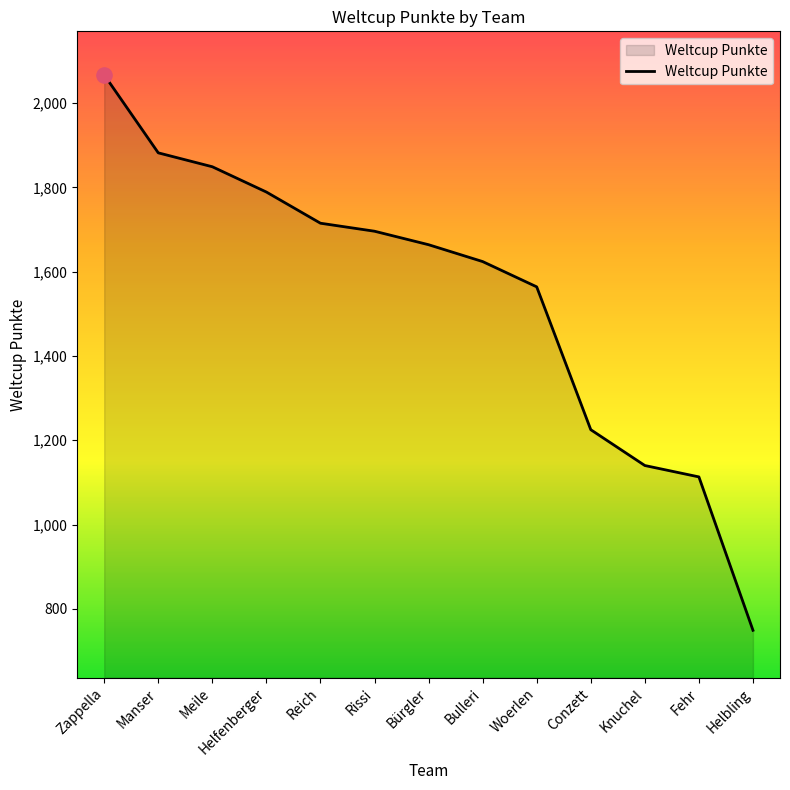

Approximately how many times larger is the value at Meile compared to Helfenberger?

1.0